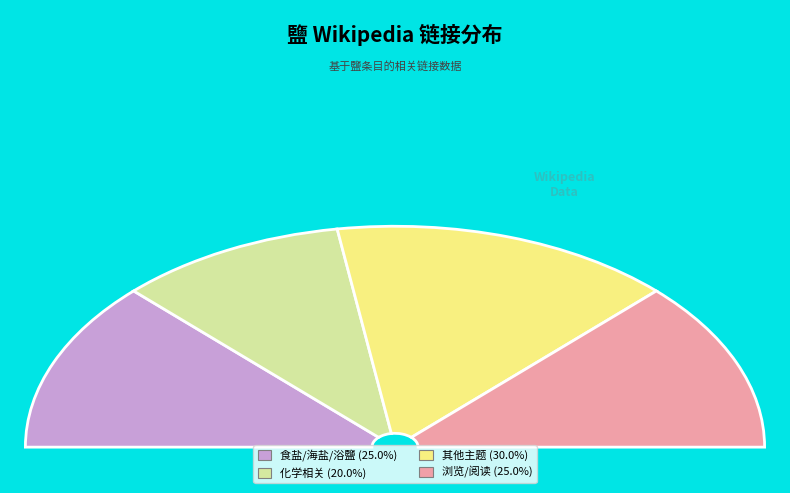

Is there any slice that represents more than half of the pie?

No